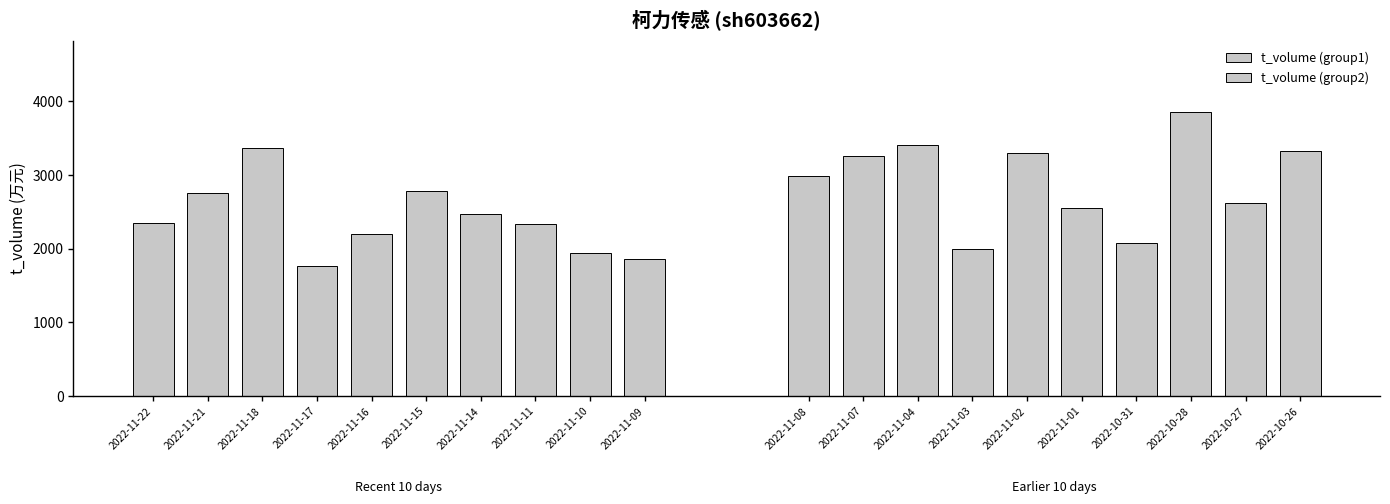

What is the value of the t_volume (group2) bar at the 10th from the left?

3321